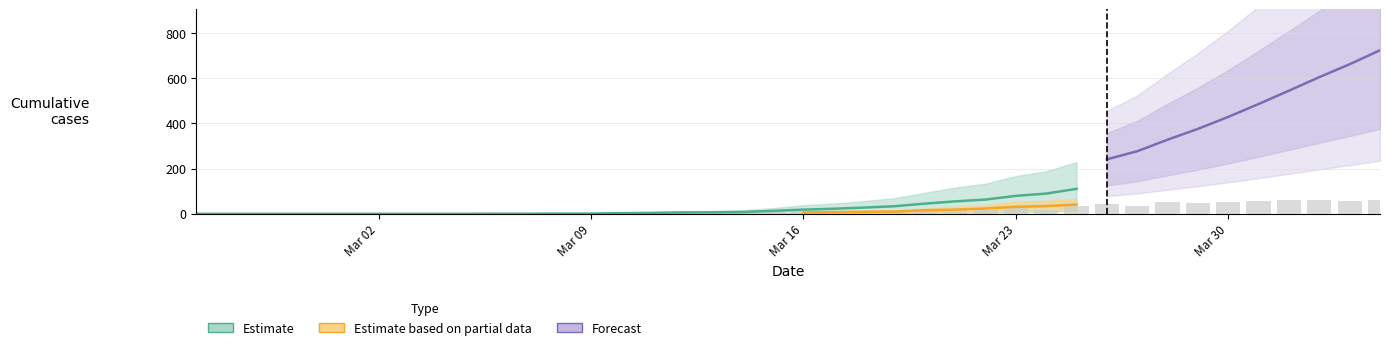

Are the bars grouped side by side (vs. stacked)?

Yes